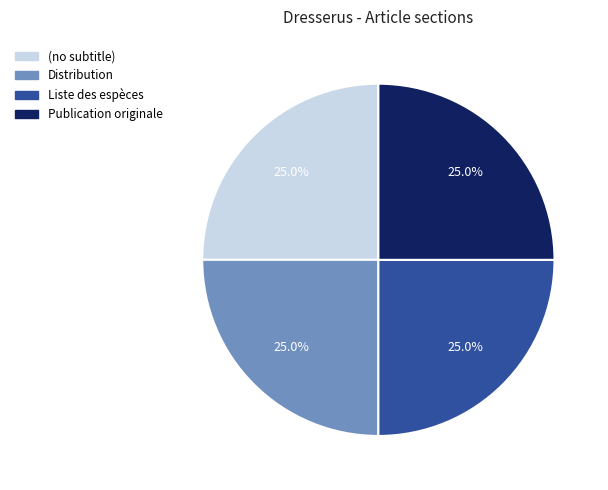

Is there a majority slice in this chart?

No